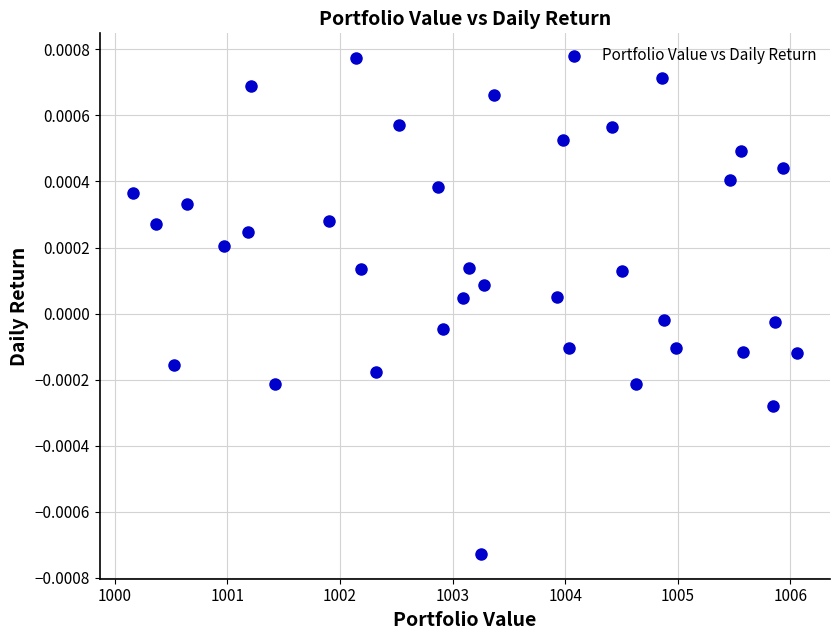

What is the range of X values (max minus min)?

5.9